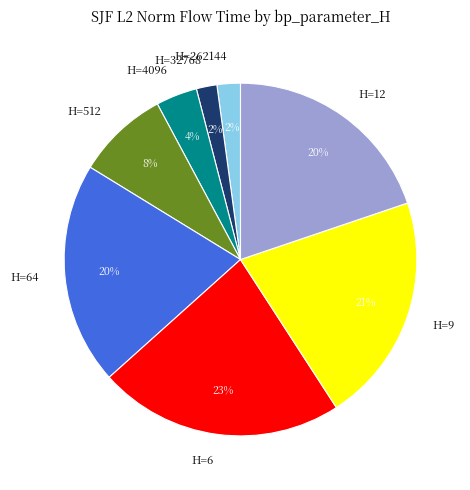

True or false: H=9 accounts for 21% of the total.

True